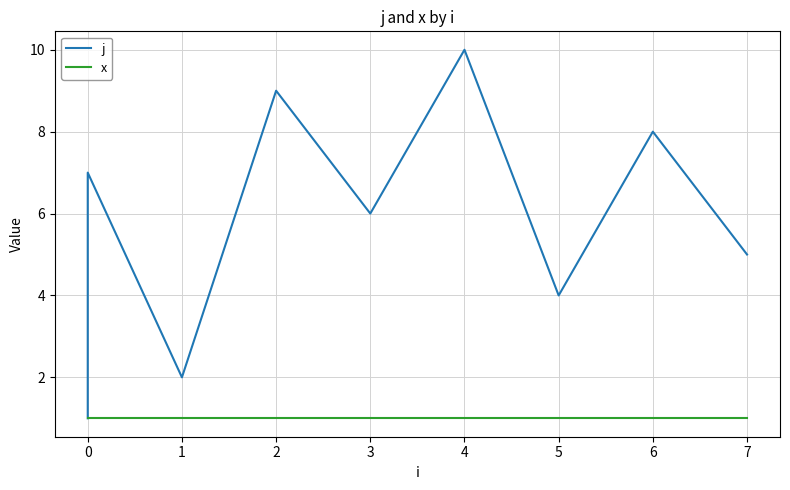

Rank the series by their maximum value, from highest to lowest.

j, x